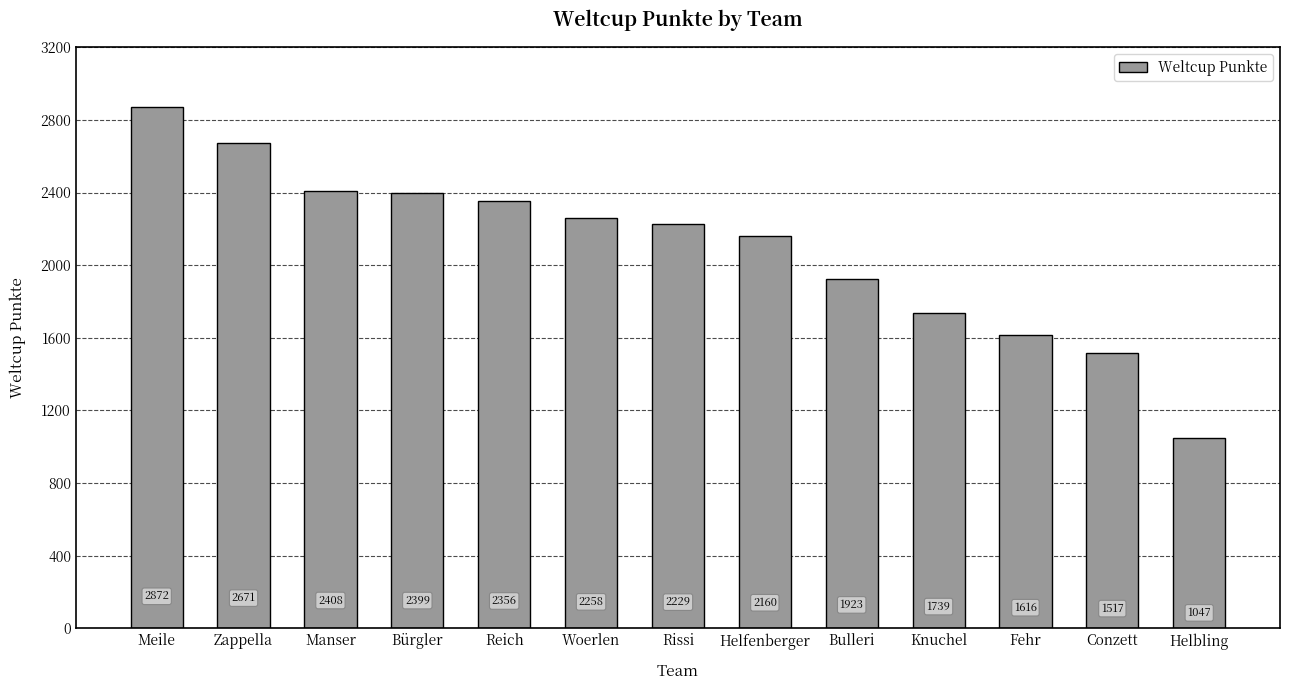

Which label corresponds to the smallest value in the chart?

Helbling